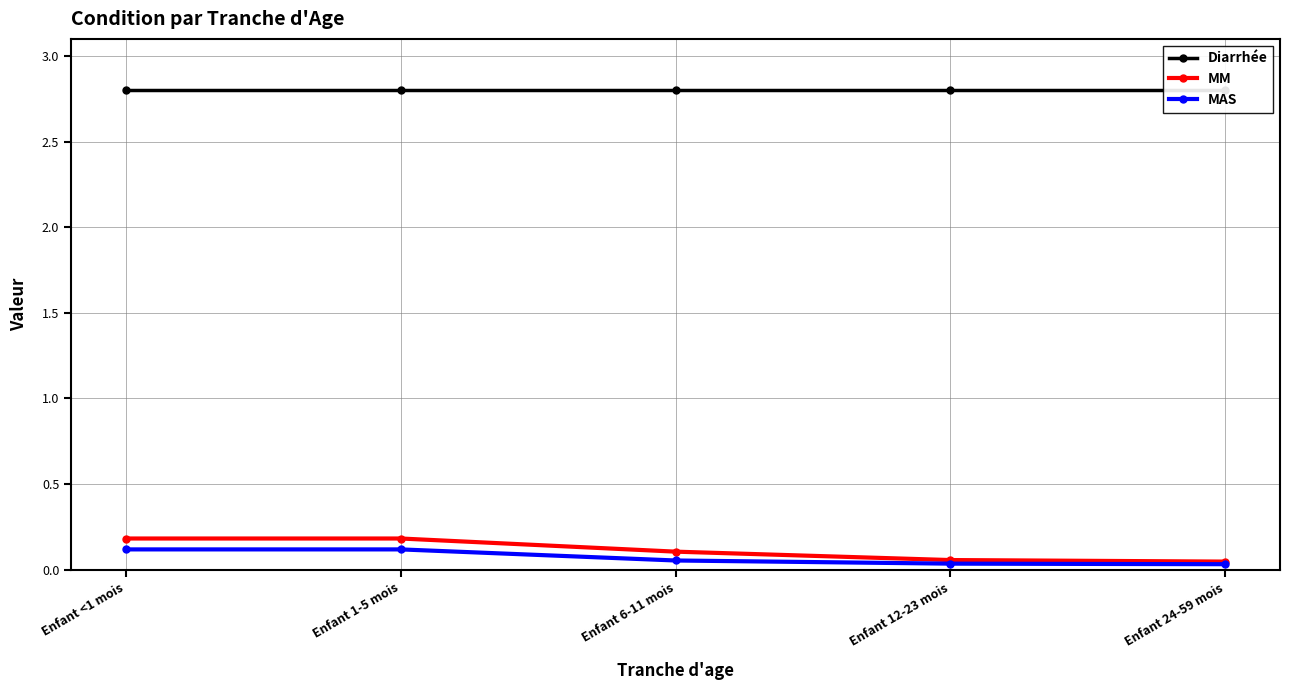

True or false: MM has a value of 0.2 at Enfant 6-11 mois.

False